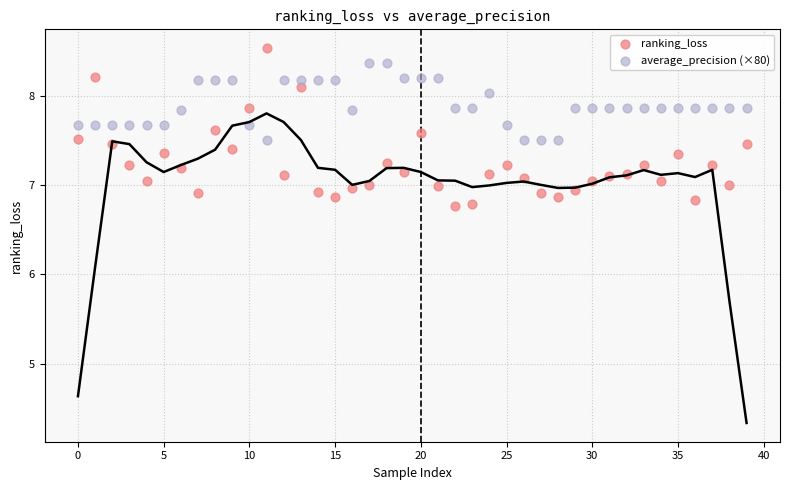

Which series has the largest Y range (max minus min)?

ranking_loss